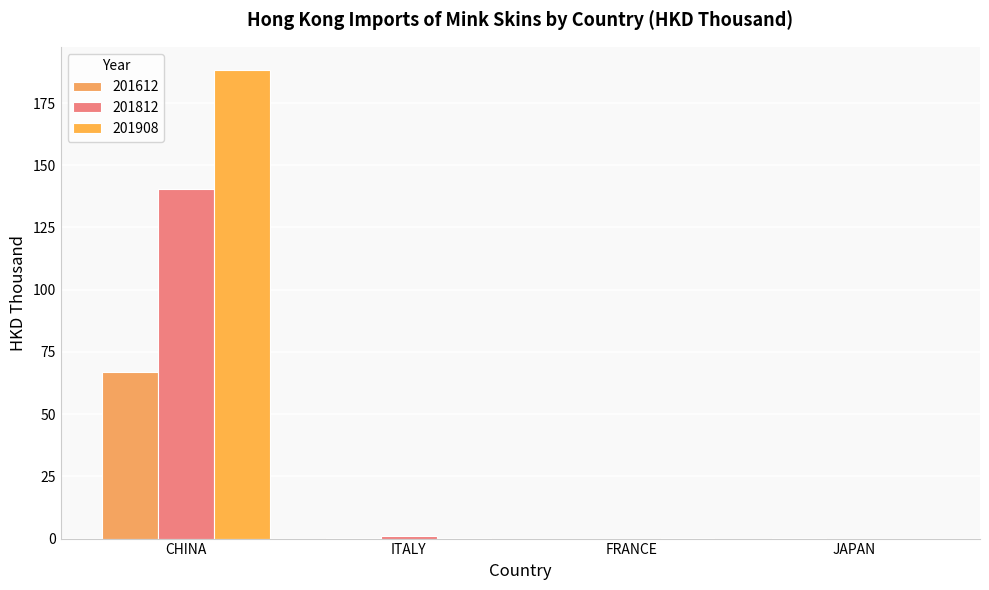

What is the sum of the 201612 values at CHINA and FRANCE?

66.9